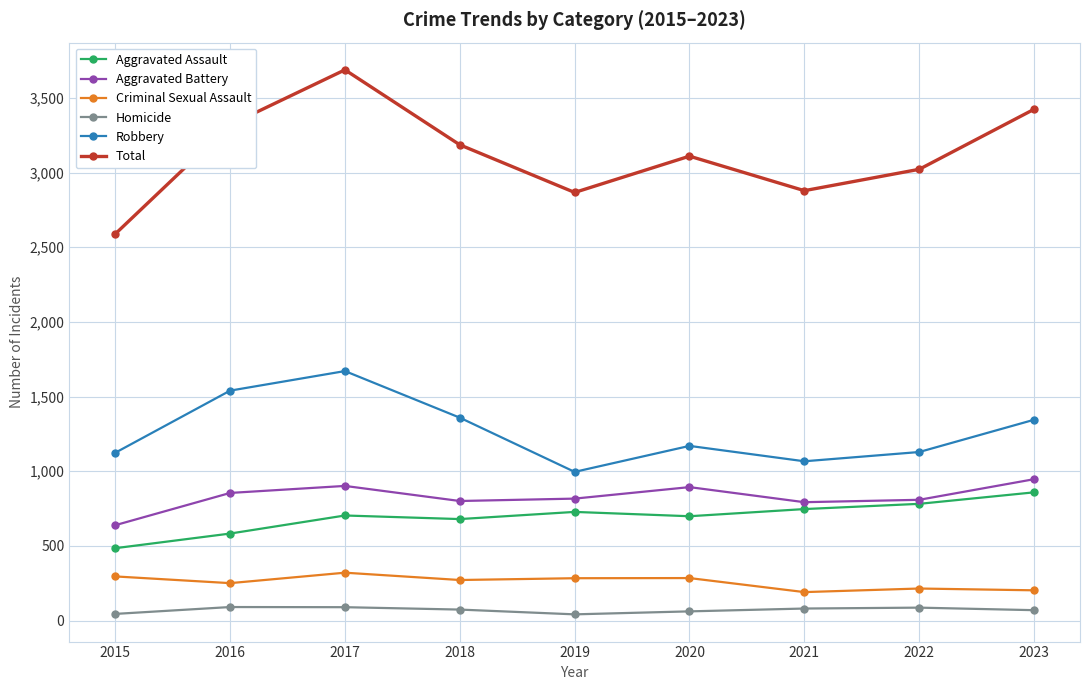

How many lines are shown in the chart?

6